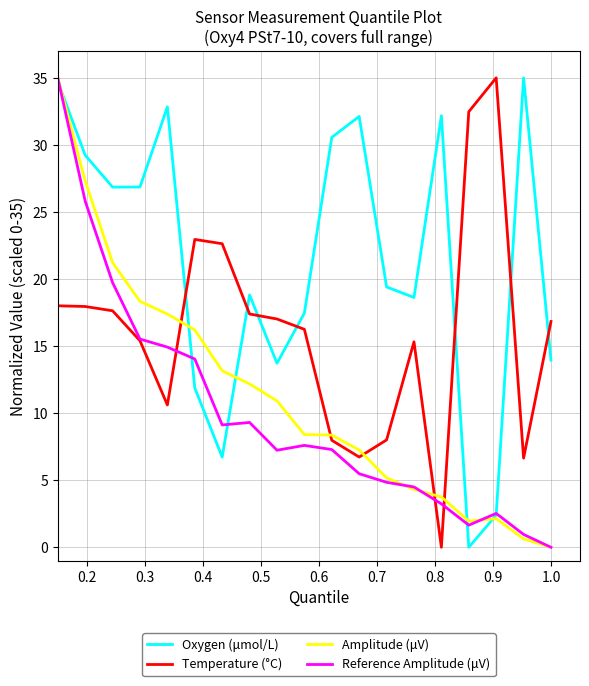

Which series ends up on top after the final intersection of Temperature (°C) and Oxygen (μmol/L)?

Temperature (°C)